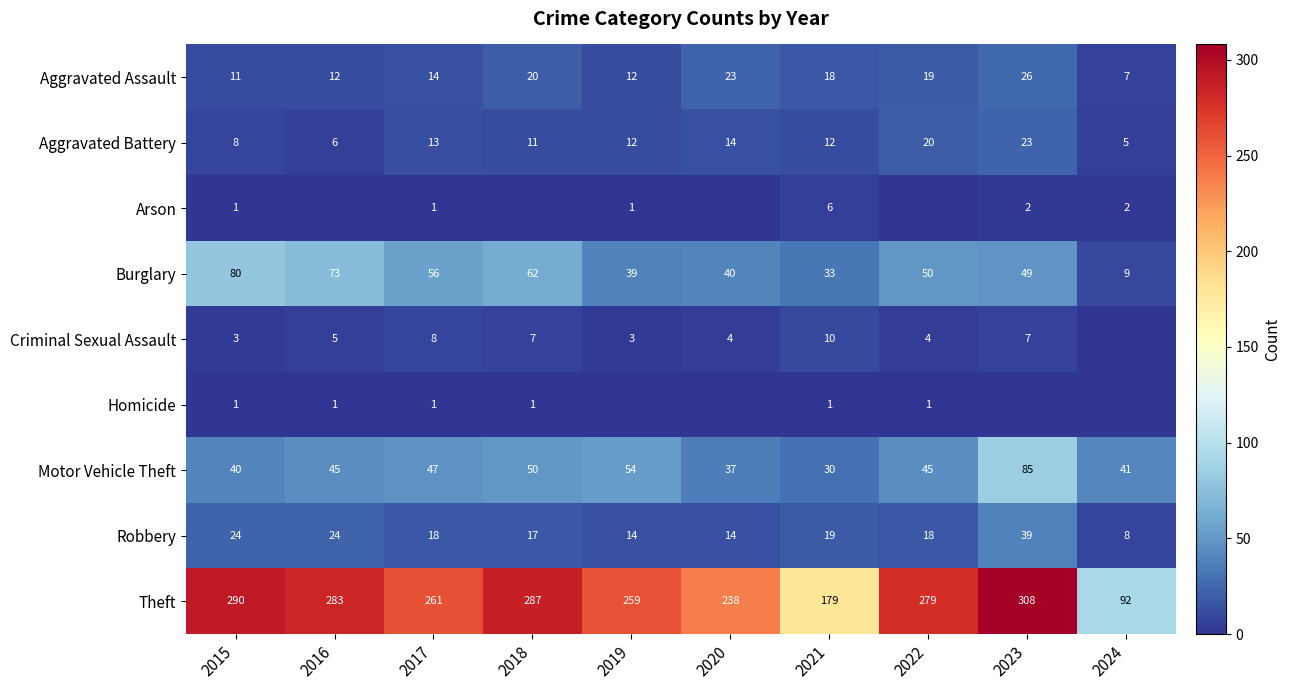

At which label does Theft first exceed 279?

2015